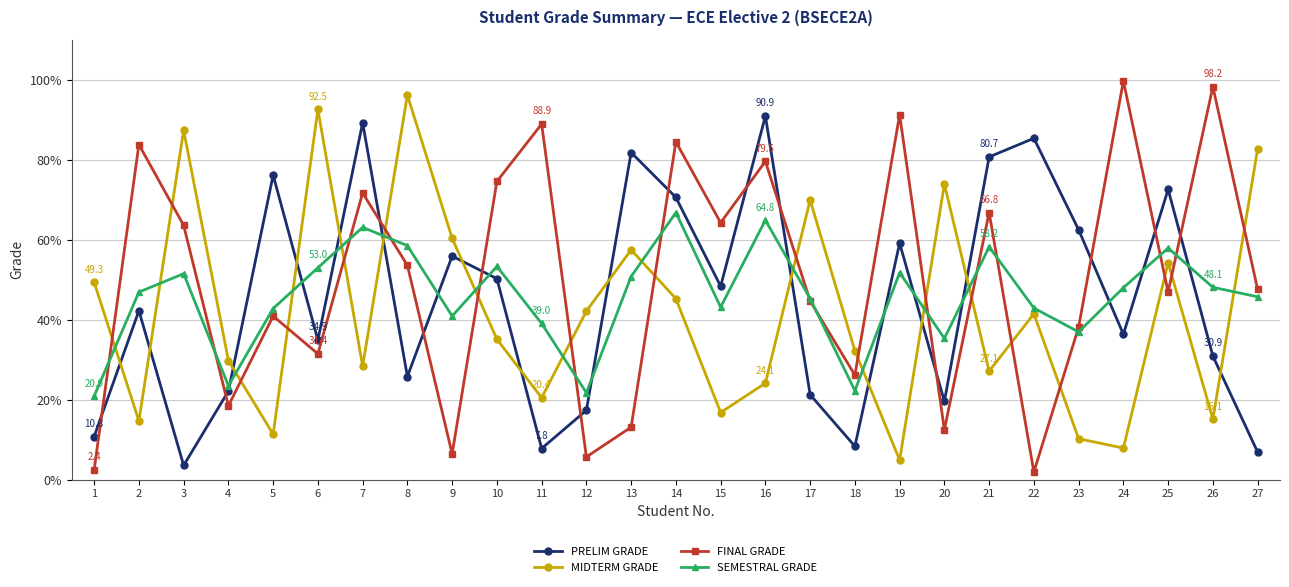

List the series in order of their peak value, lowest first.

SEMESTRAL GRADE, PRELIM GRADE, MIDTERM GRADE, FINAL GRADE